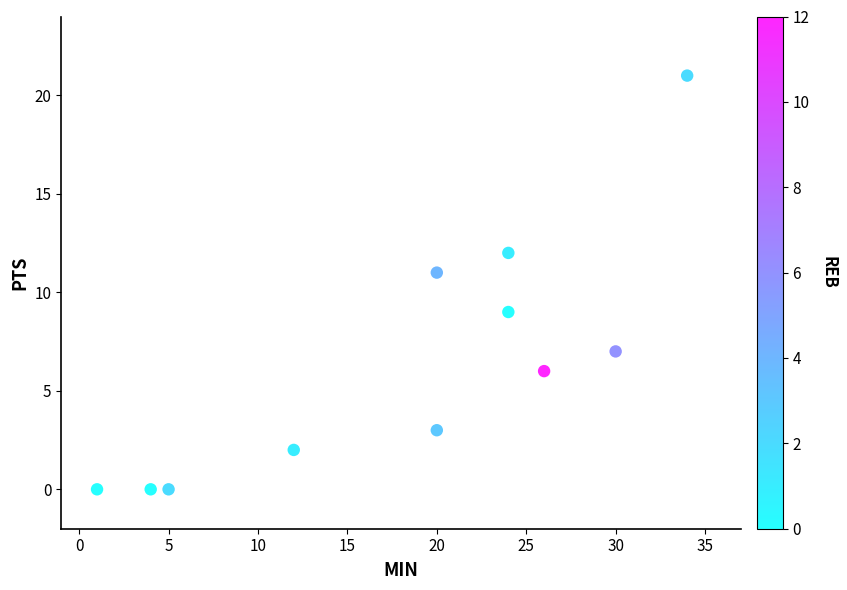

What is the range of Y values (max minus min)?

21